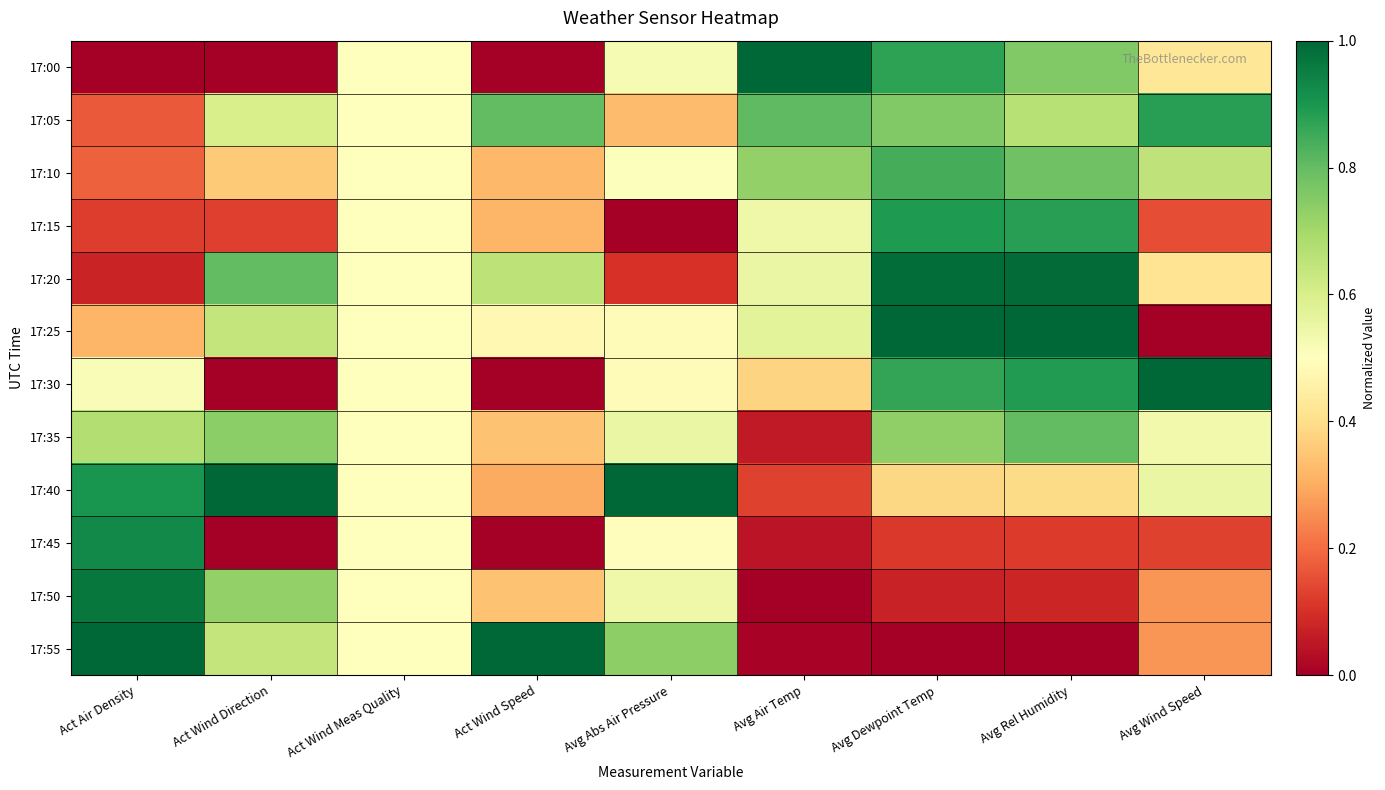

Which series has the largest range (max minus min)?

17:00